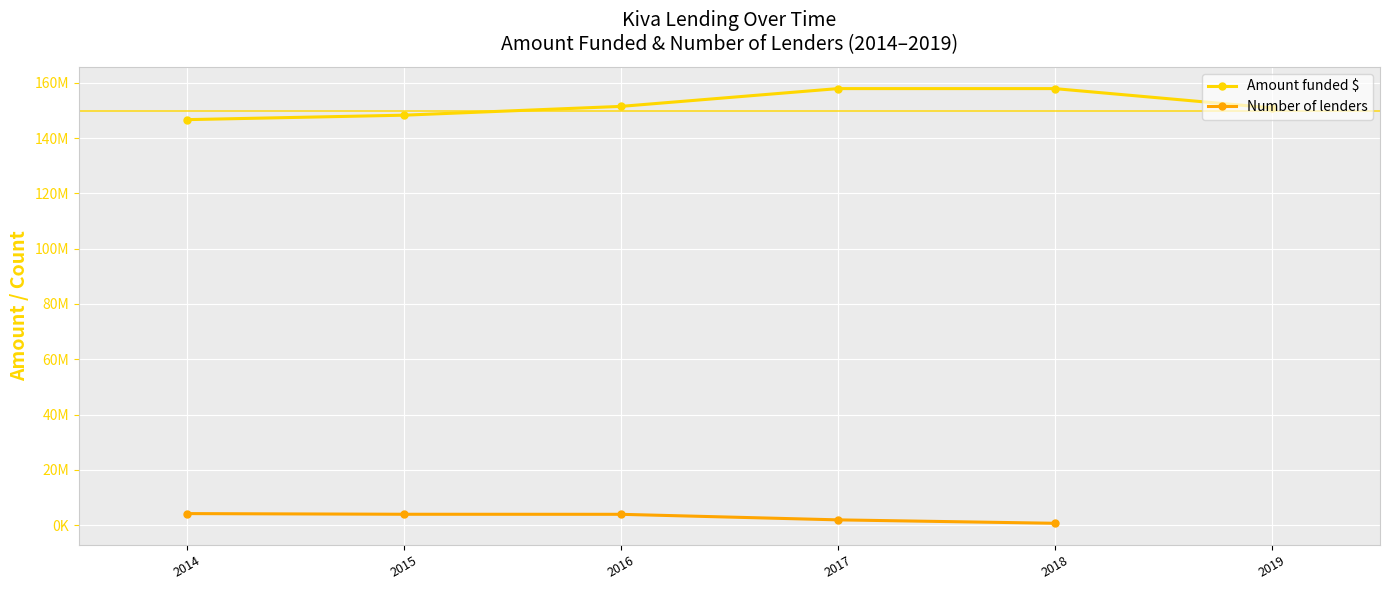

Count the values in the range 148329465 to 157948950.

5